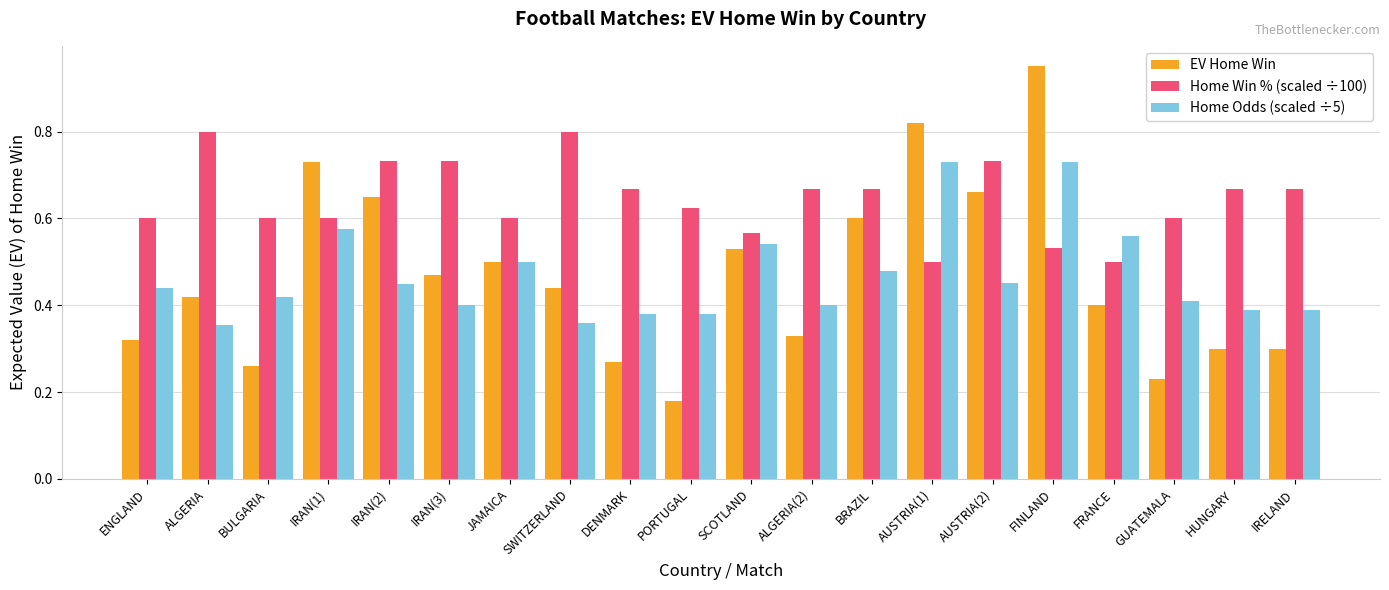

What position from the right is SCOTLAND?

10